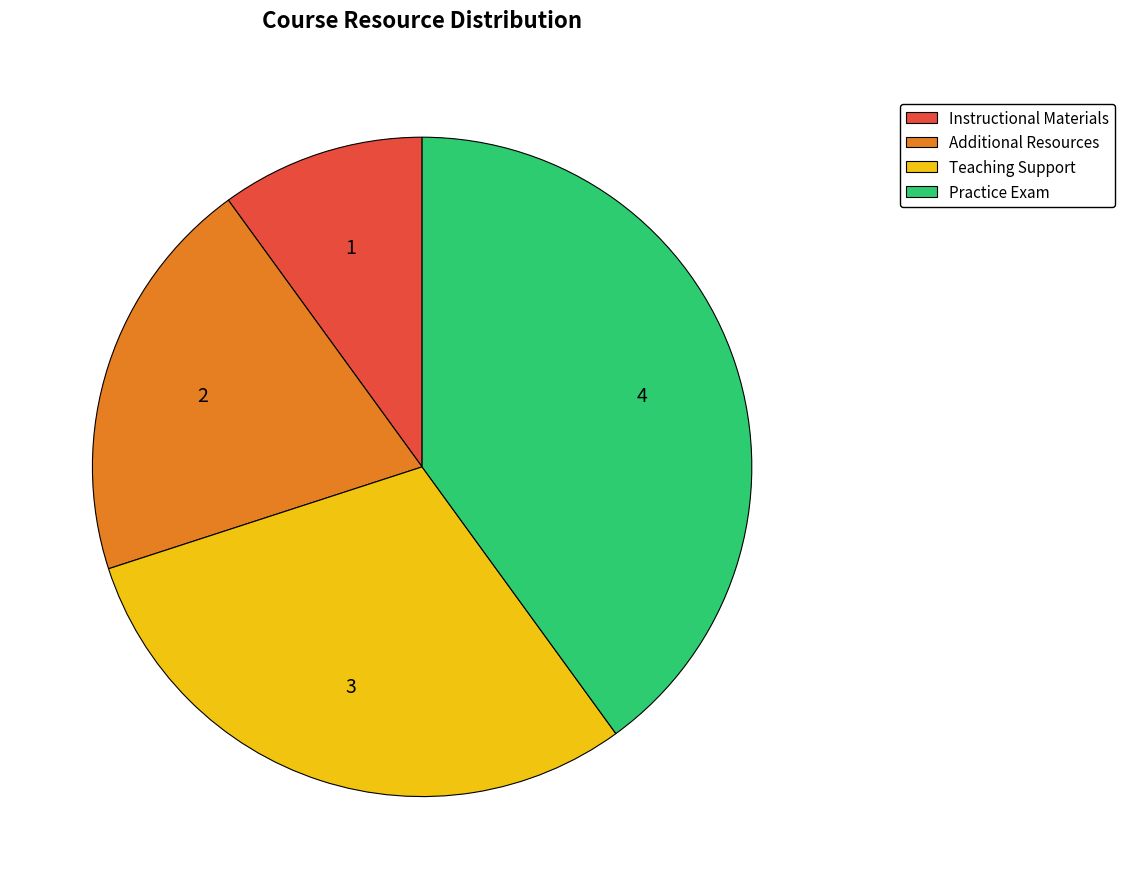

The Practice Exam slice represents 40% of the pie. True or false?

True